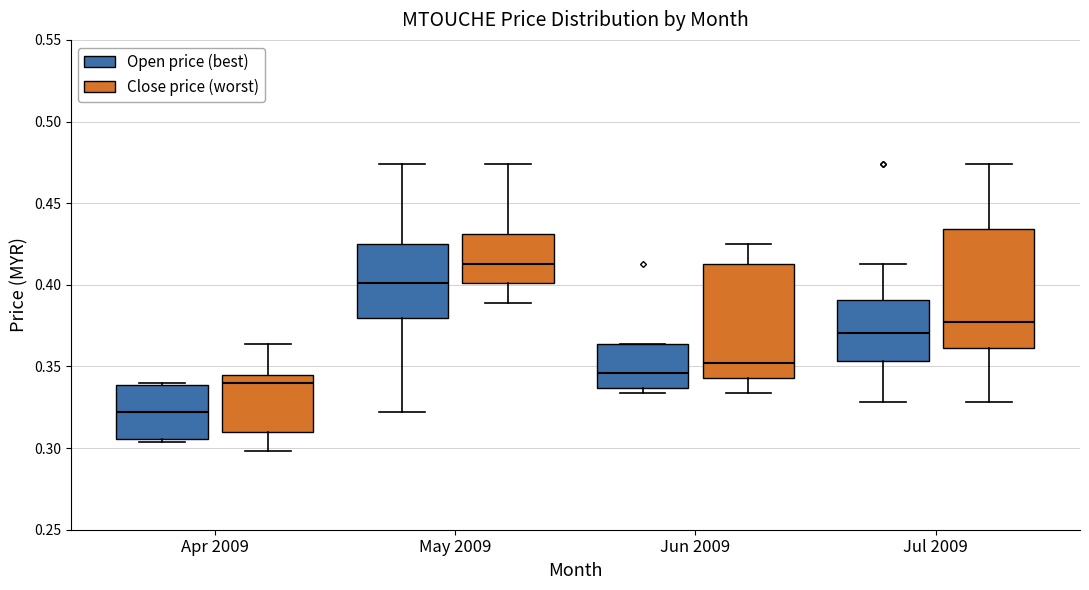

Where does the lower whisker of the box for Jun 2009 (Close price (worst)) end on the y-axis? The values are not printed on the chart, so give them approximately, as read against the axis.

0.335